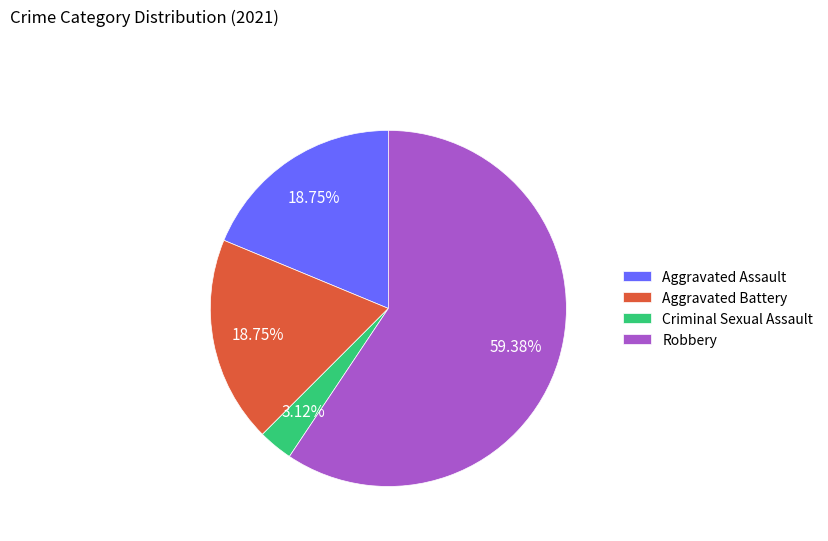

How much of the chart is everything except Criminal Sexual Assault?

96.9%